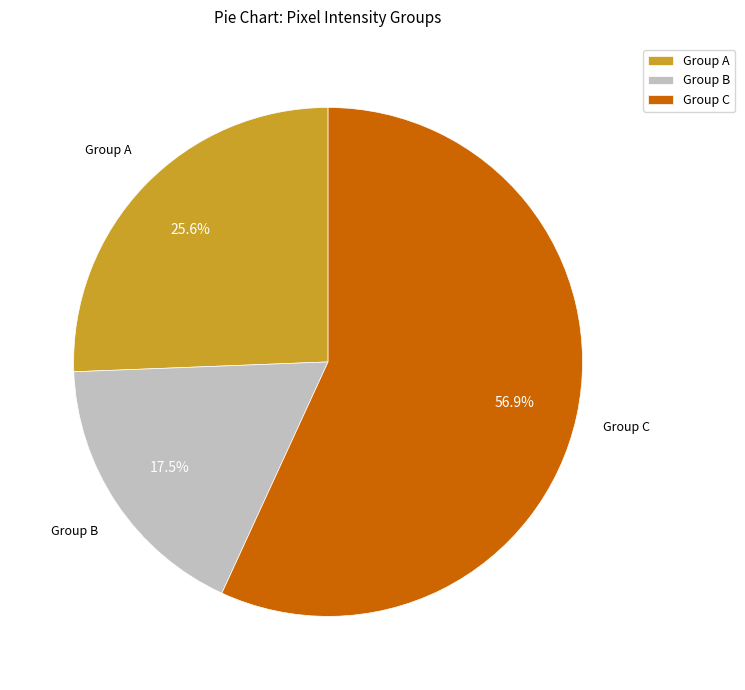

What percentage is NOT represented by Group C?

43.1%